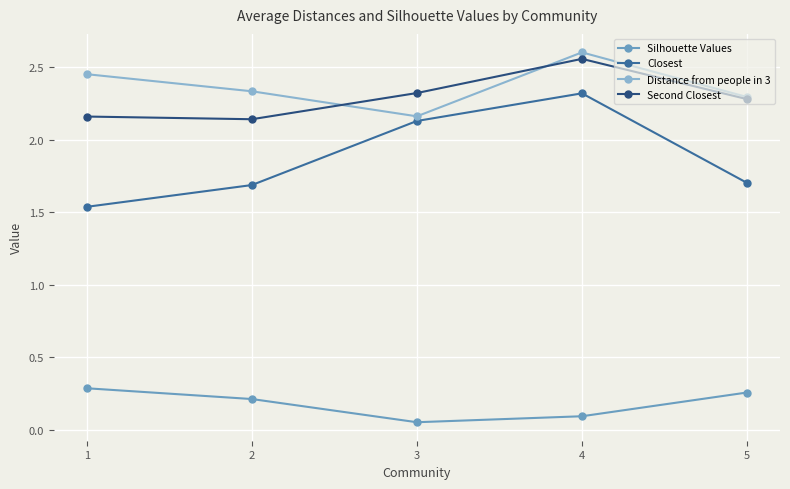

The Silhouette Values series shows 0.3 at 1. True or false?

True